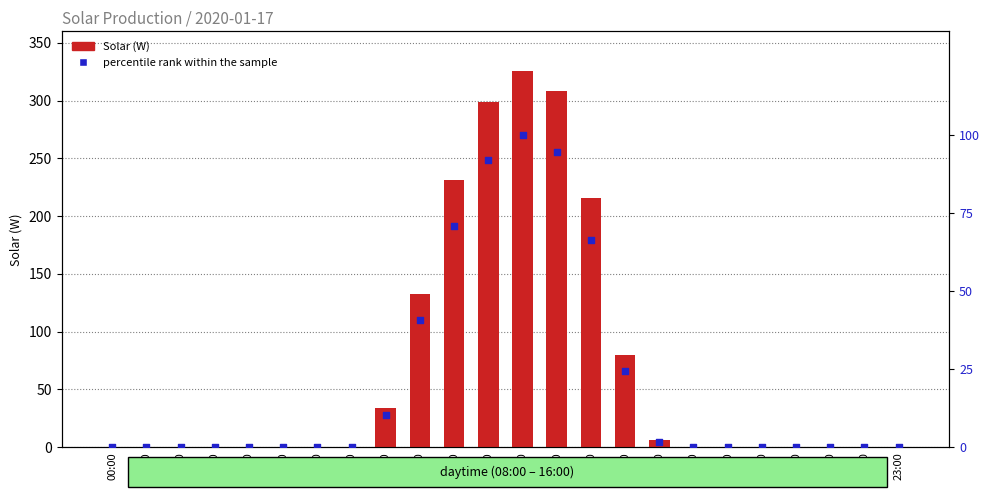

At how many categories does at least one series exceed 79?

7